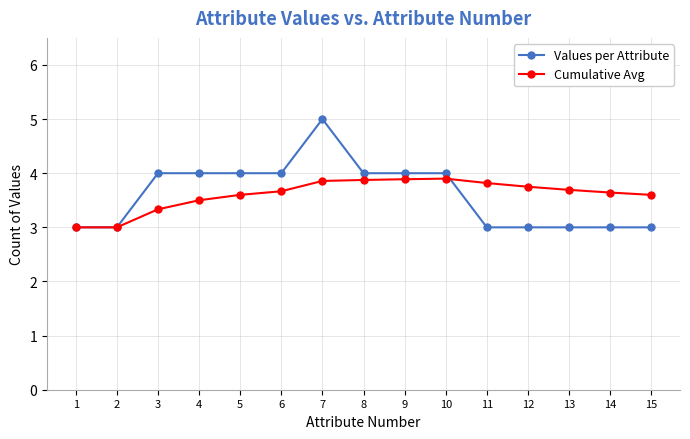

True or false: Cumulative Avg has a value of 5.2 at 3.

False